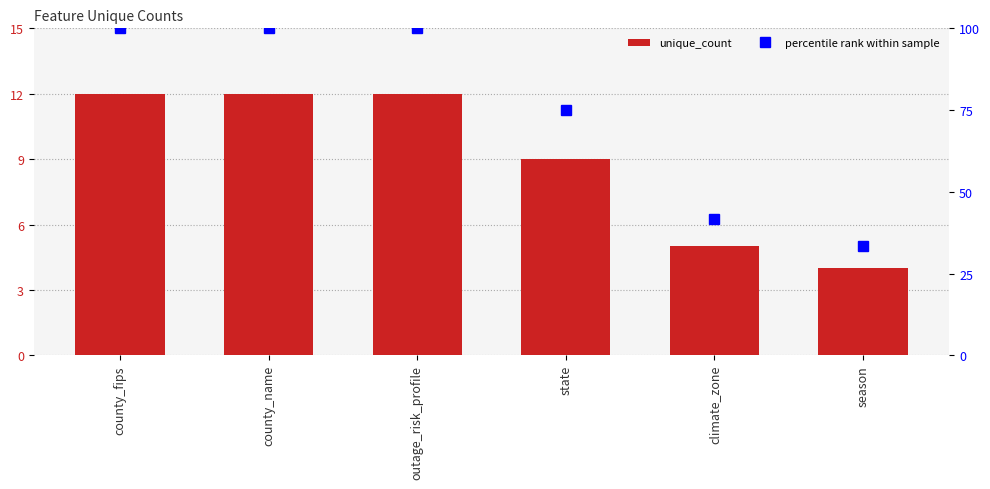

How many distinct data groups are displayed?

2